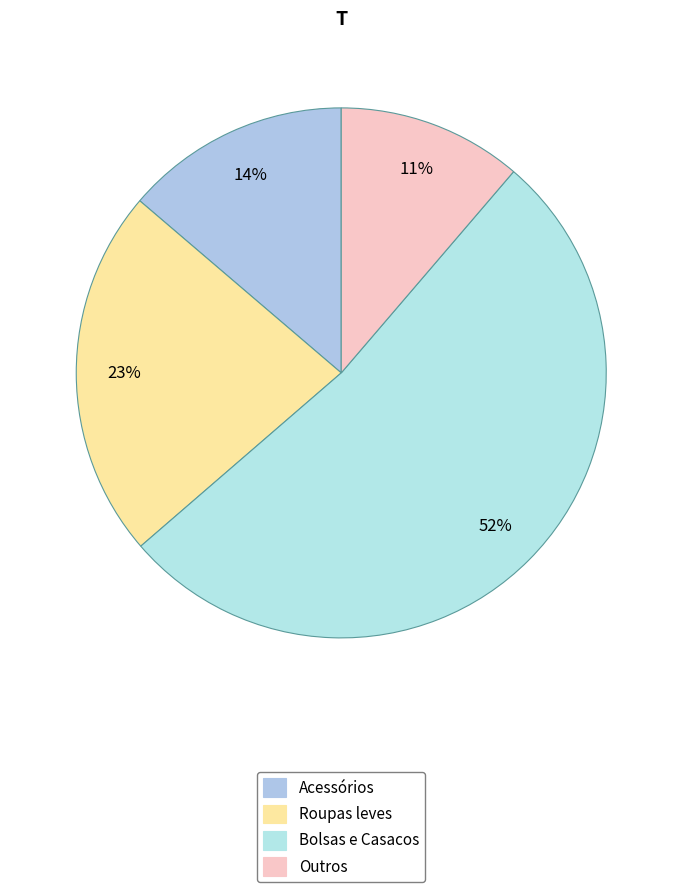

How many slices are in this pie chart?

4